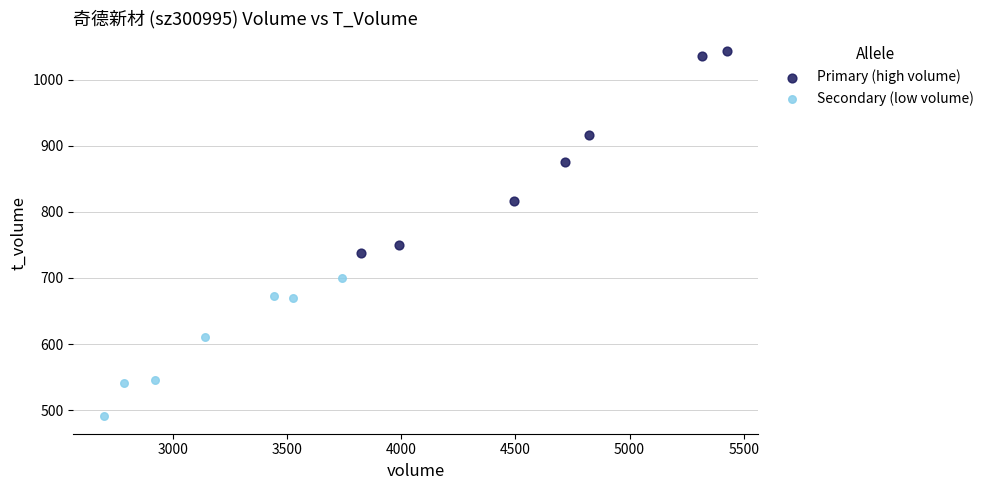

Which series reaches the maximum Y coordinate?

Primary (high volume)